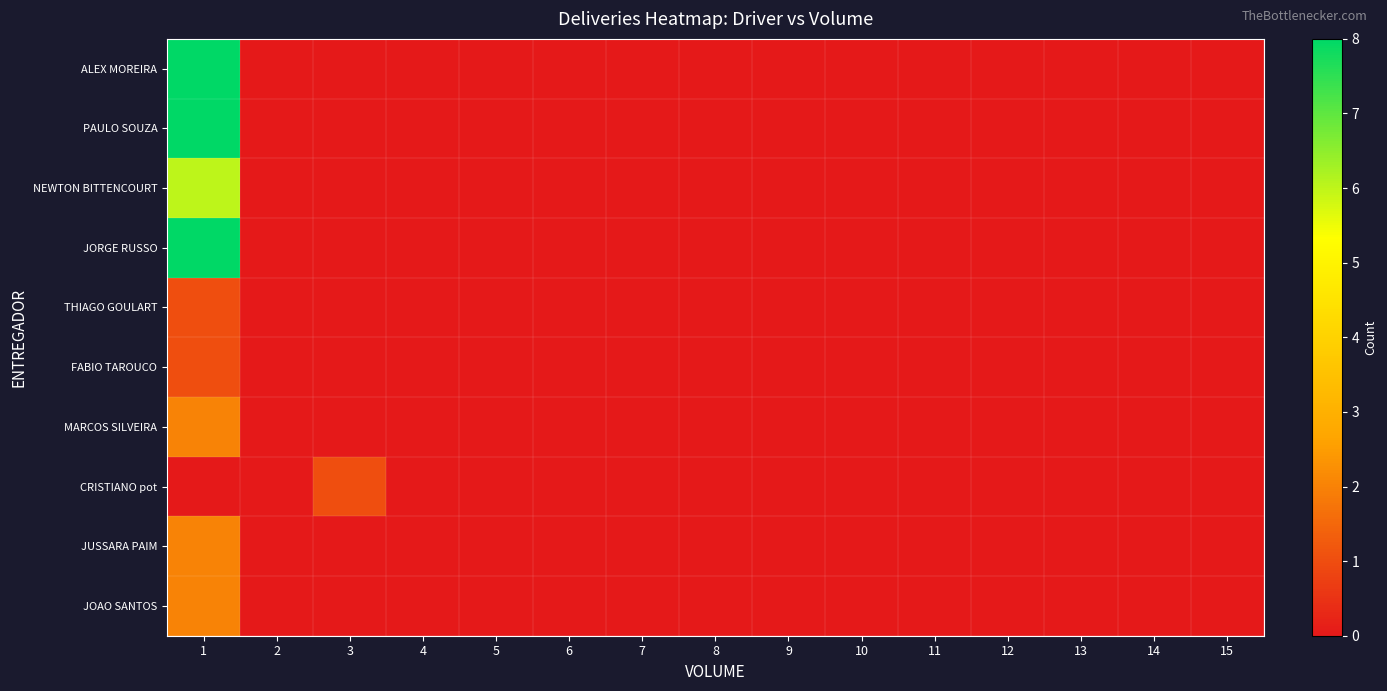

At how many categories does at least one series exceed 5?

1